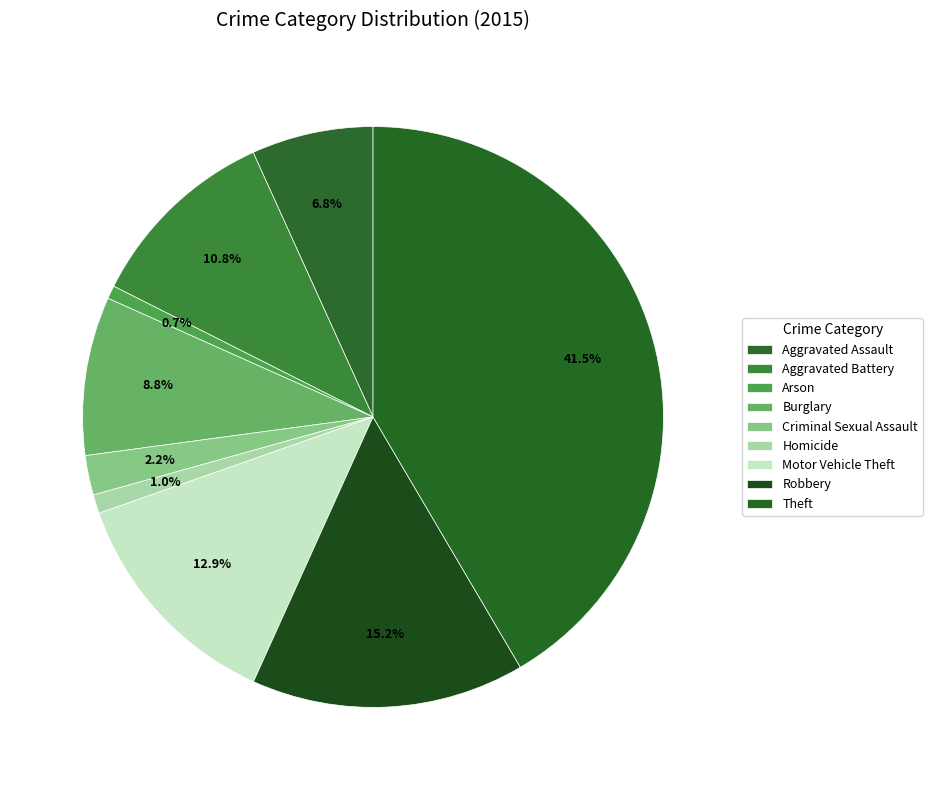

Is there any slice that represents more than half of the pie?

No